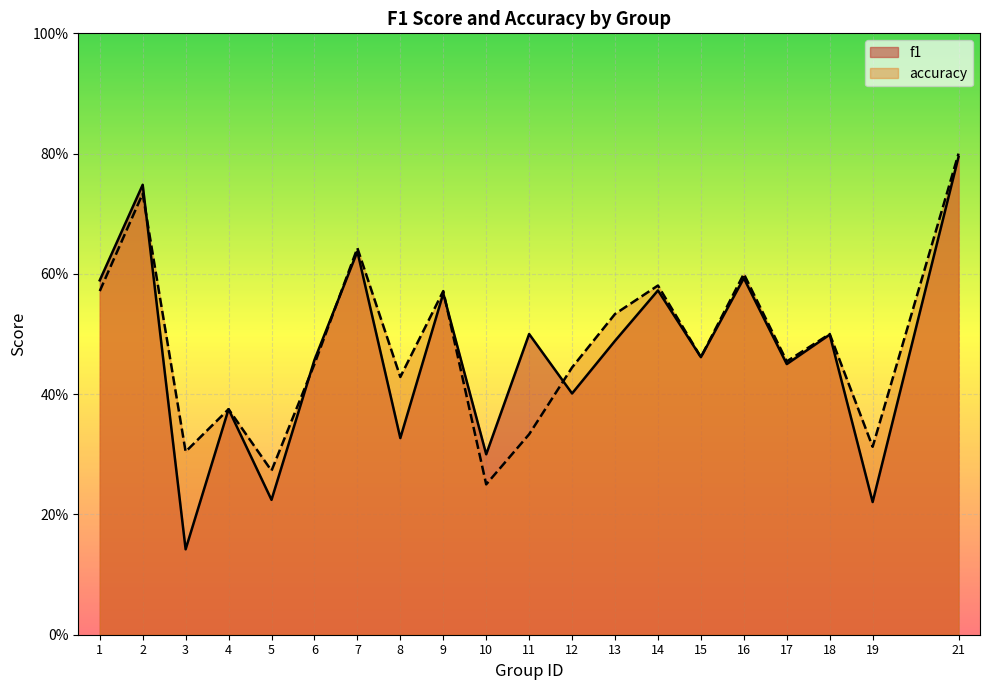

The accuracy series shows 0.4 at 8. True or false?

True